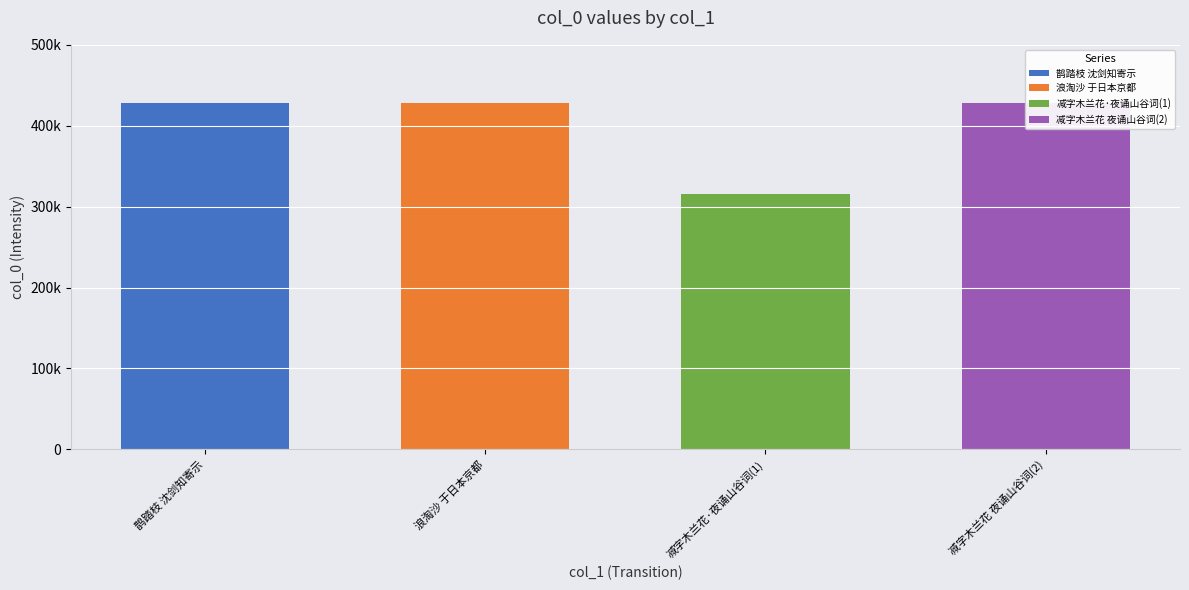

Reading left to right, extract all data points from this chart.

427988	427827	315003	427792